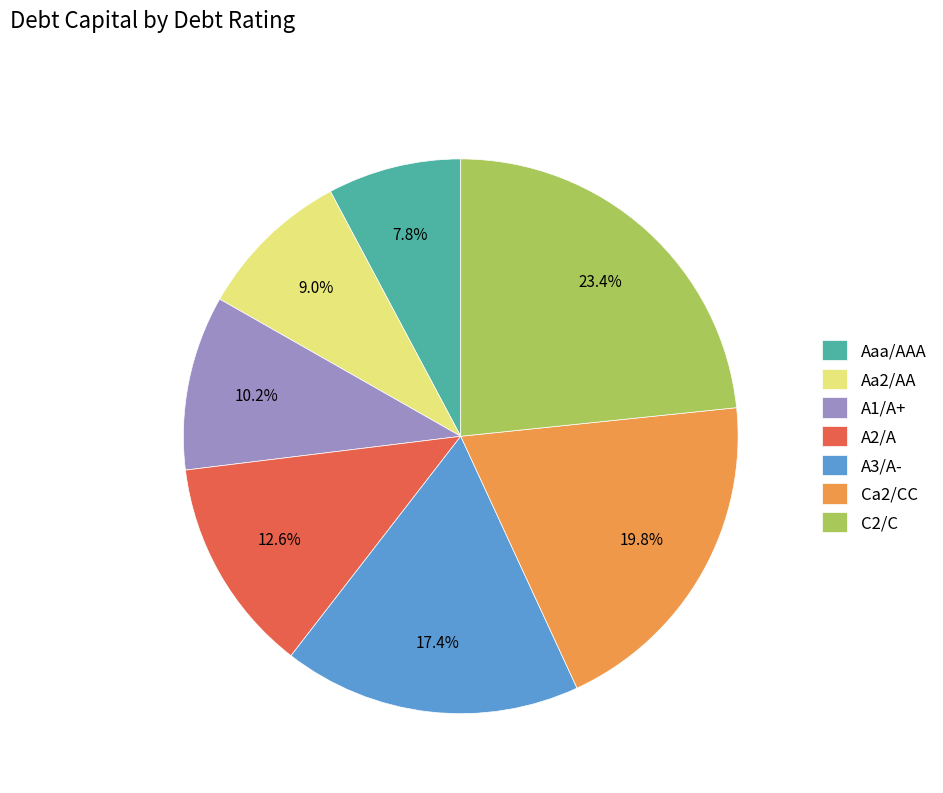

Is it true that C2/C is 23% of the pie?

True